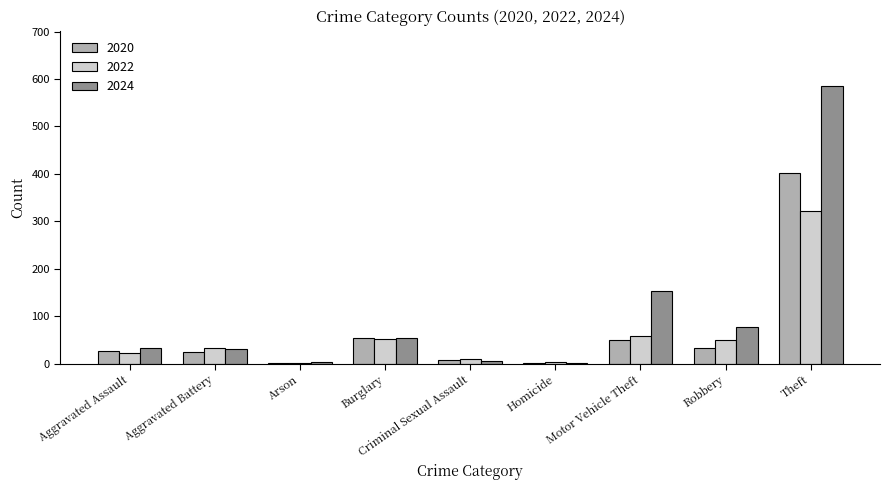

Which series changed the most between Aggravated Assault and Motor Vehicle Theft?

2024